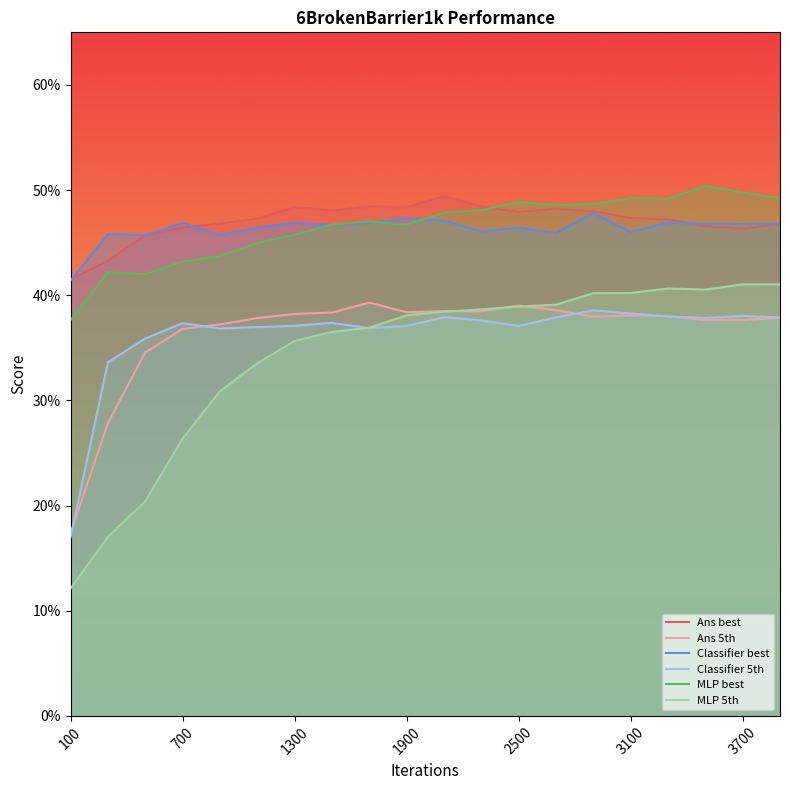

Reading left to right, list all the values displayed in this chart.

Ans_best: 0.4	0.4	0.5	0.5	0.5	0.5	0.5	0.5	0.5	0.5	0.5	0.5	0.5	0.5	0.5	0.5	0.5	0.5	0.5	0.5
Ans_5th: 0.2	0.3	0.3	0.4	0.4	0.4	0.4	0.4	0.4	0.4	0.4	0.4	0.4	0.4	0.4	0.4	0.4	0.4	0.4	0.4
Classifier_best: 0.4	0.5	0.5	0.5	0.5	0.5	0.5	0.5	0.5	0.5	0.5	0.5	0.5	0.5	0.5	0.5	0.5	0.5	0.5	0.5
Classifier_5th: 0.2	0.3	0.4	0.4	0.4	0.4	0.4	0.4	0.4	0.4	0.4	0.4	0.4	0.4	0.4	0.4	0.4	0.4	0.4	0.4
MLP_best: 0.4	0.4	0.4	0.4	0.4	0.4	0.5	0.5	0.5	0.5	0.5	0.5	0.5	0.5	0.5	0.5	0.5	0.5	0.5	0.5
MLP_5th: 0.1	0.2	0.2	0.3	0.3	0.3	0.4	0.4	0.4	0.4	0.4	0.4	0.4	0.4	0.4	0.4	0.4	0.4	0.4	0.4